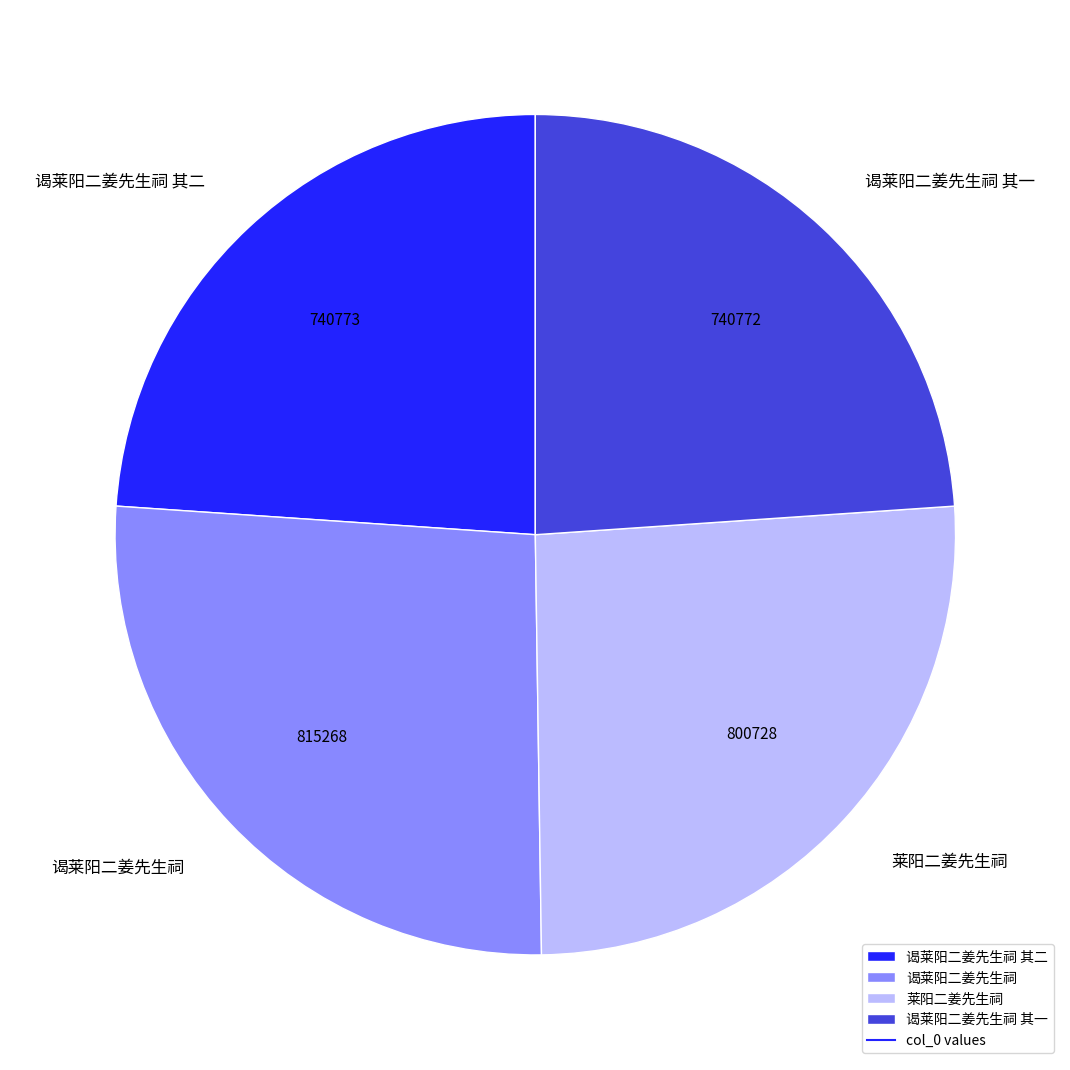

What is the ratio of the value at 谒莱阳二姜先生祠 其二 to the value at 谒莱阳二姜先生祠?

0.9